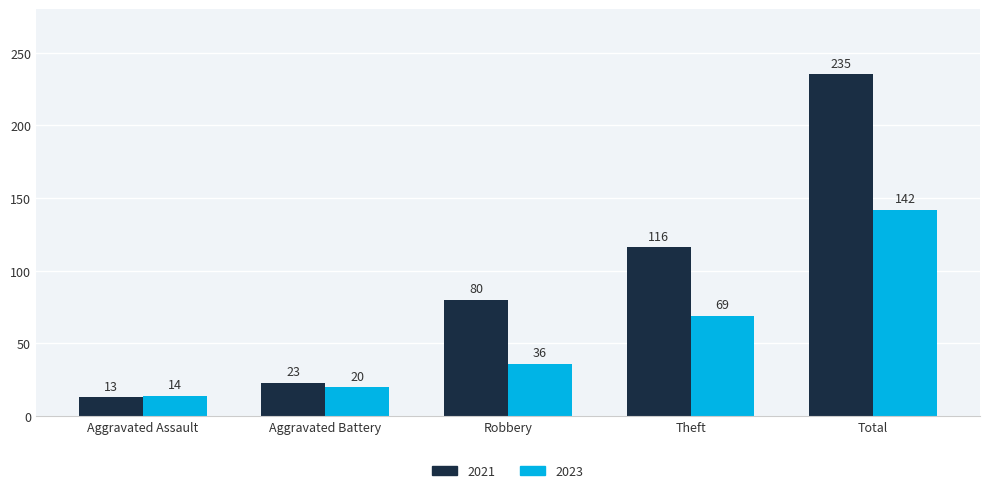

Which series changed the most between Aggravated Battery and Total?

2021